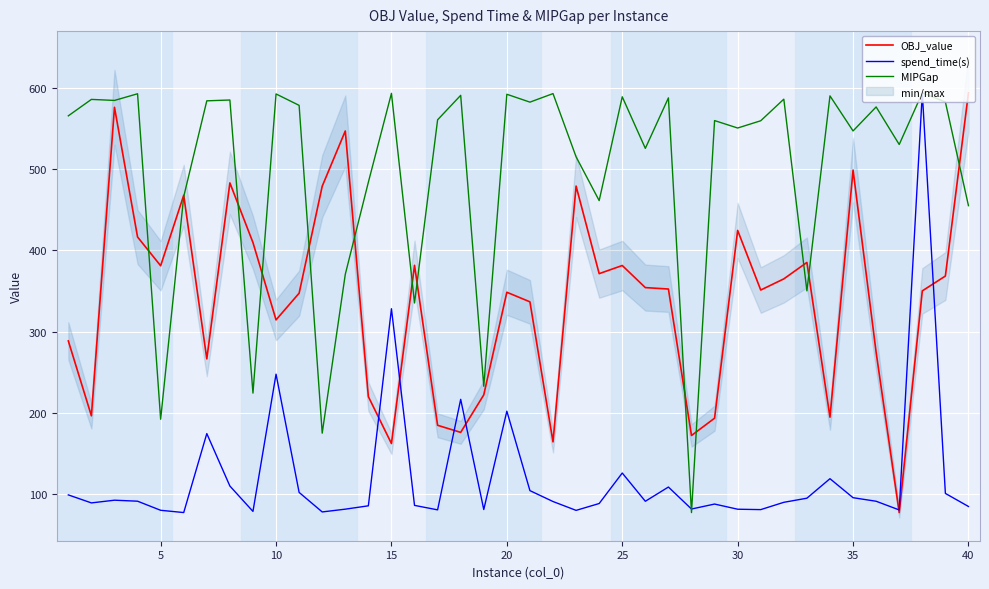

After their last crossing, which series has the higher values: spend_time(s) or OBJ_value?

OBJ_value